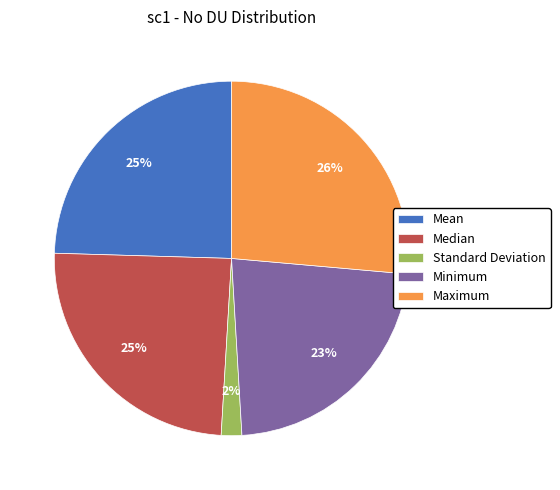

How many segments does this pie chart have?

5